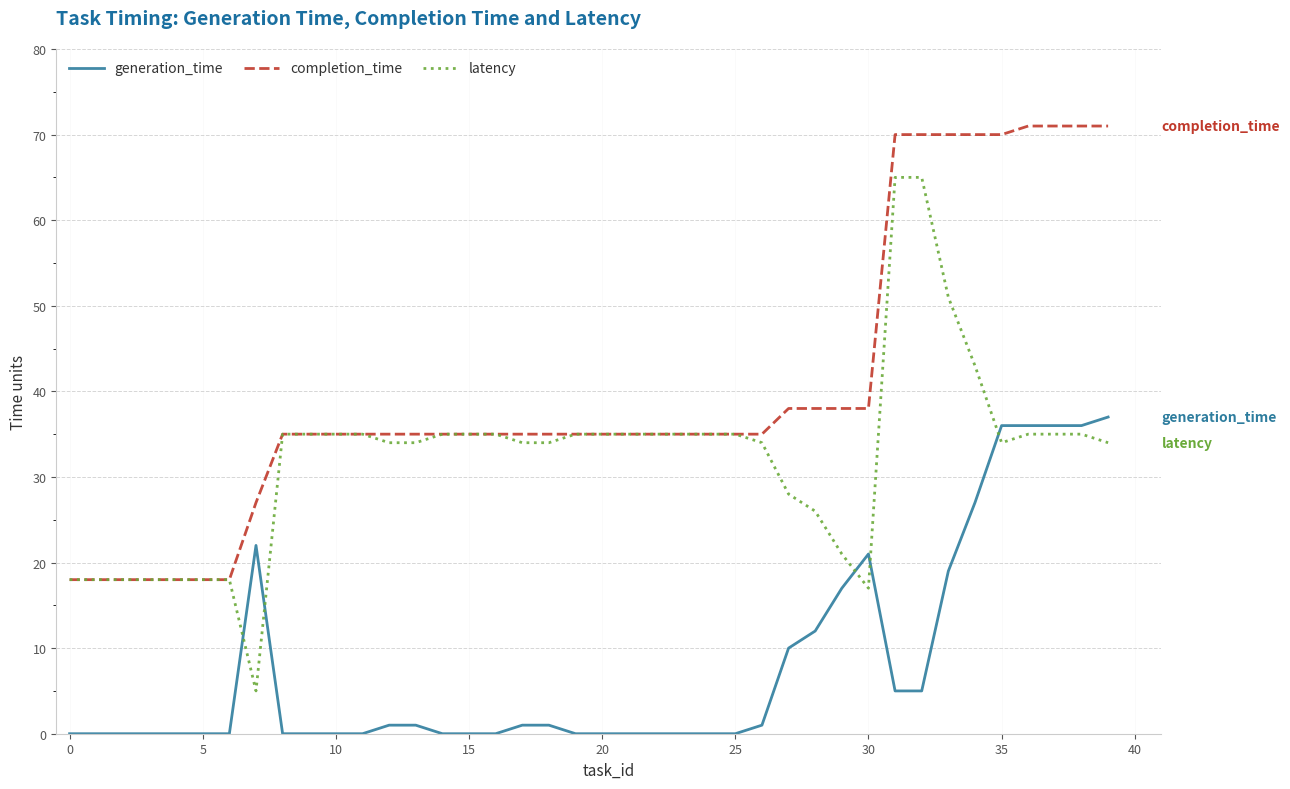

True or false: generation_time and completion_time cross at least once.

False